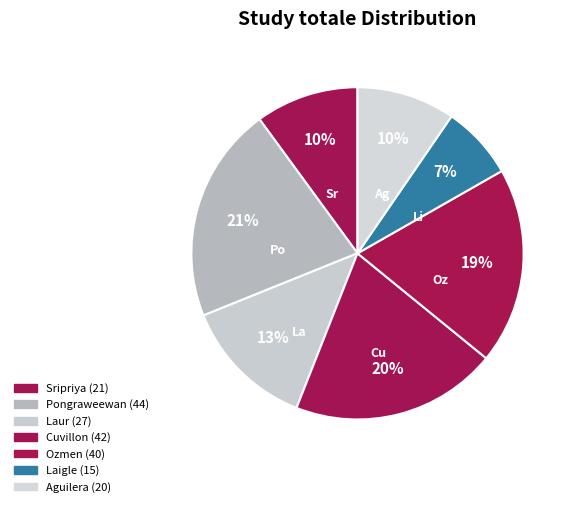

Which category has the biggest portion of the pie?

Pongraweewan